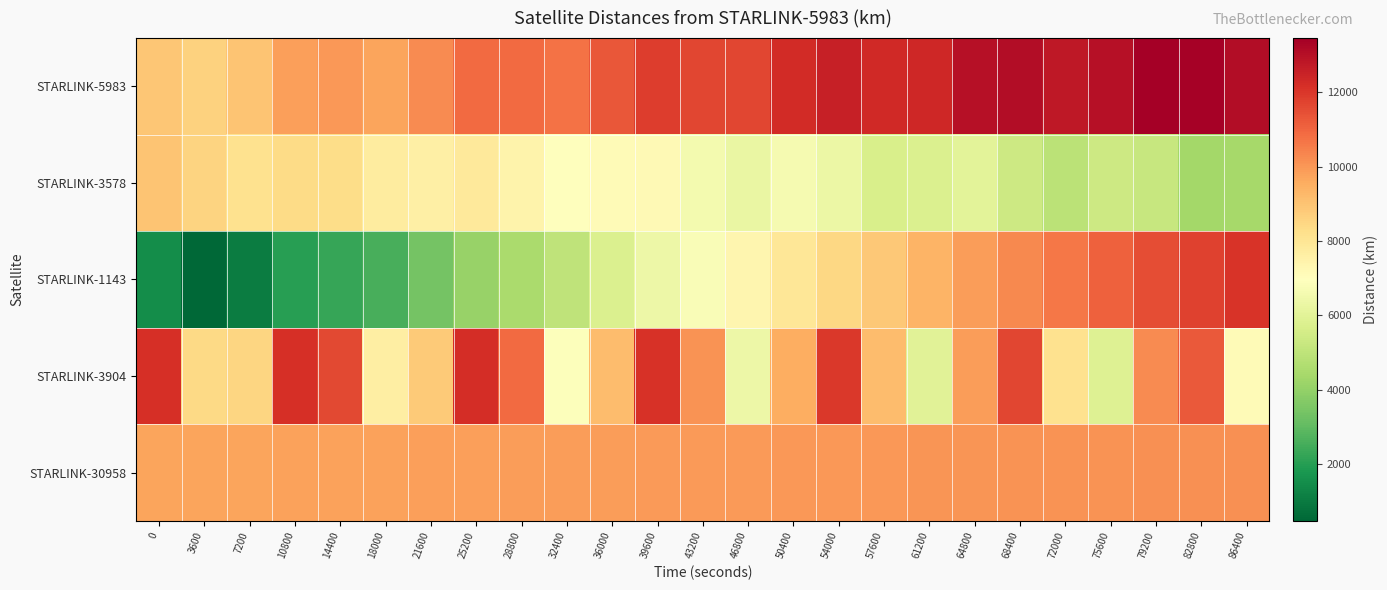

At which category does the chart reach its minimum across all series?

3600